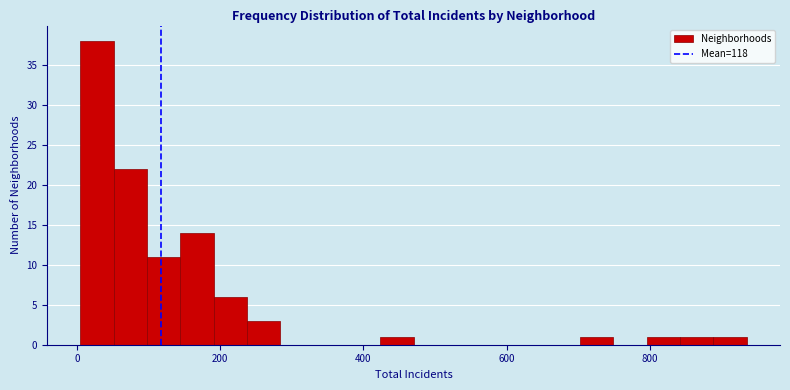

Read against the x-axis, roughly where is the centre of the tallest bar?

20